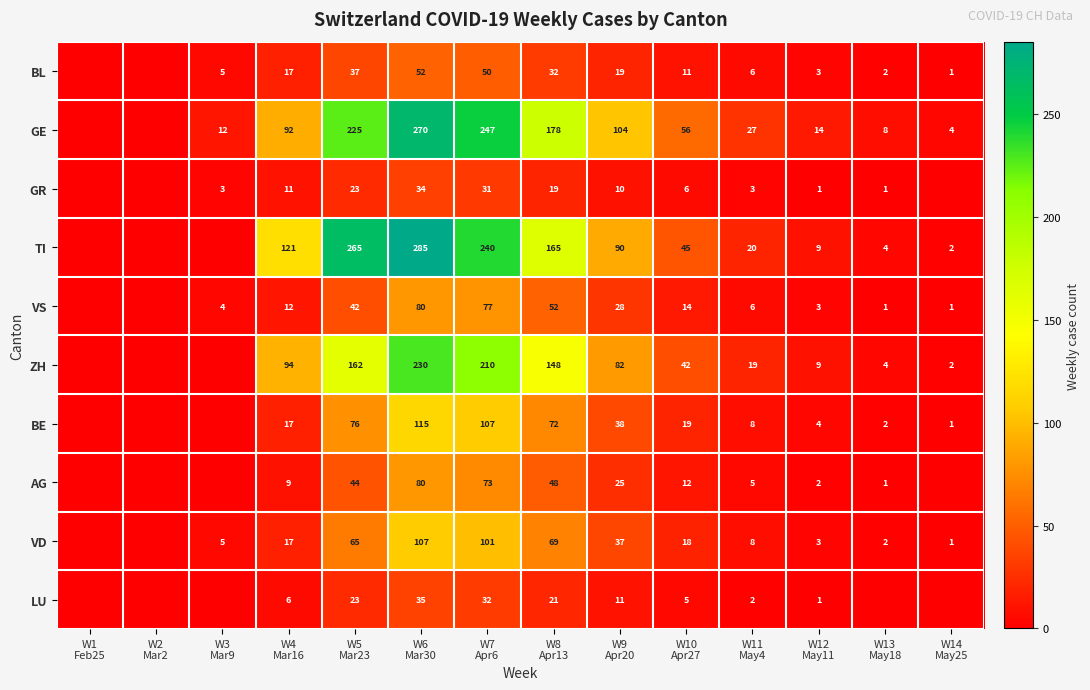

Which category has the highest value in the LU series?

W6 Mar30